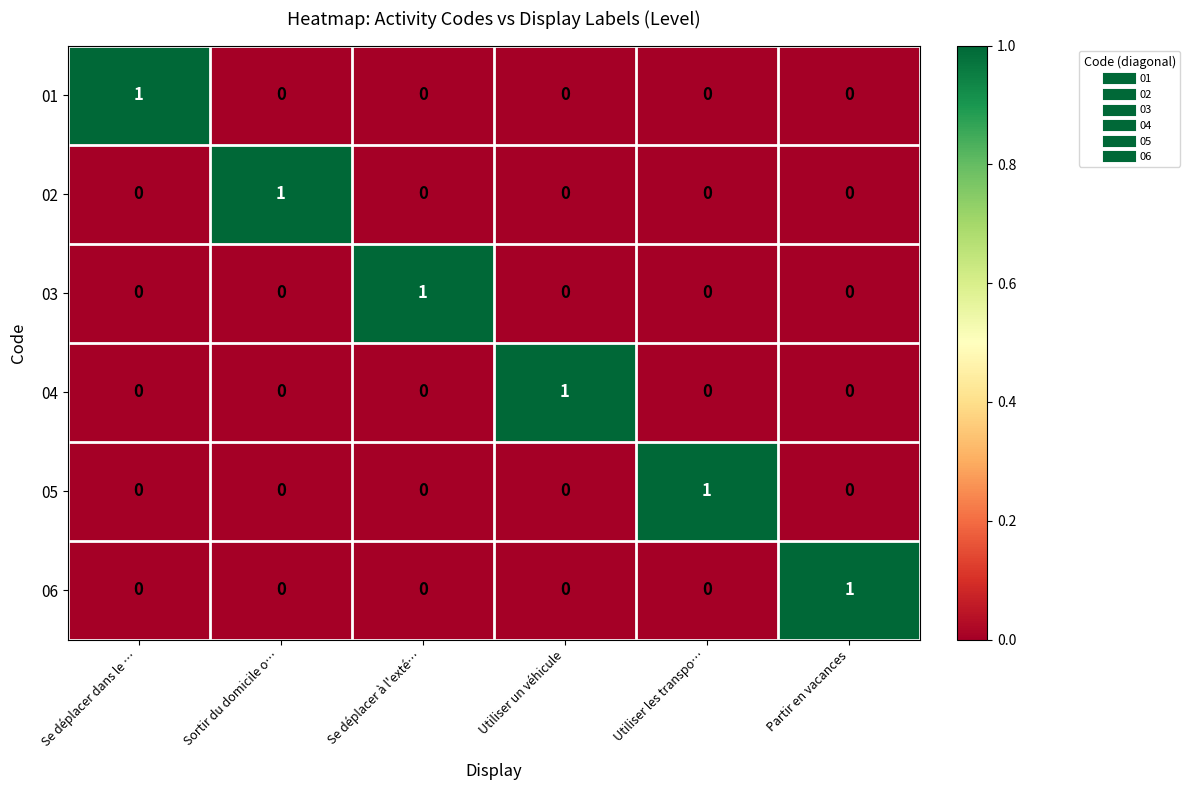

At how many categories does at least one series exceed 0?

6